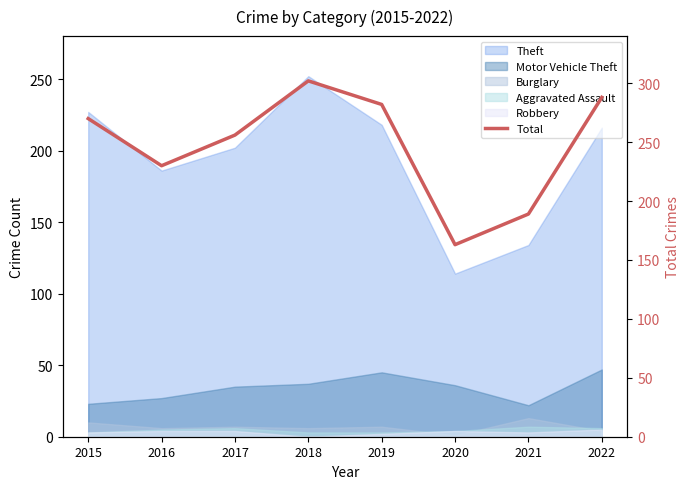

What is the maximum value shown in the chart?

302